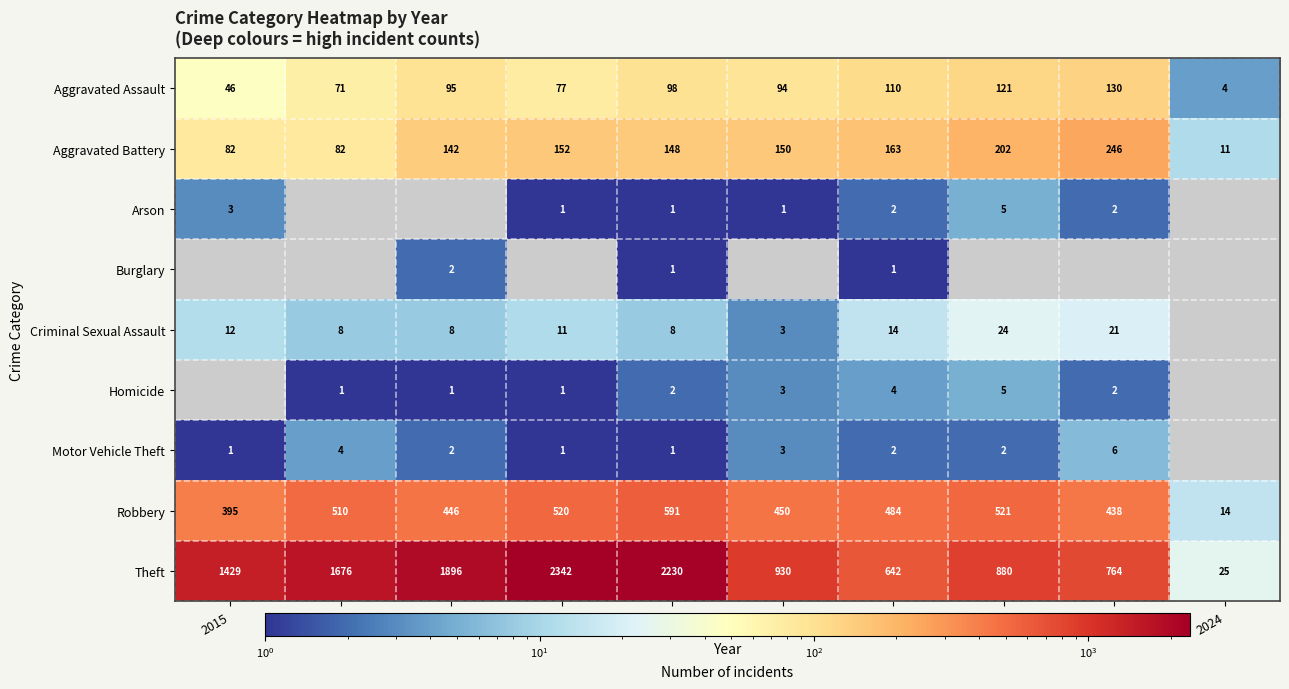

The Aggravated Battery series shows 204.8 at 2019. True or false?

False